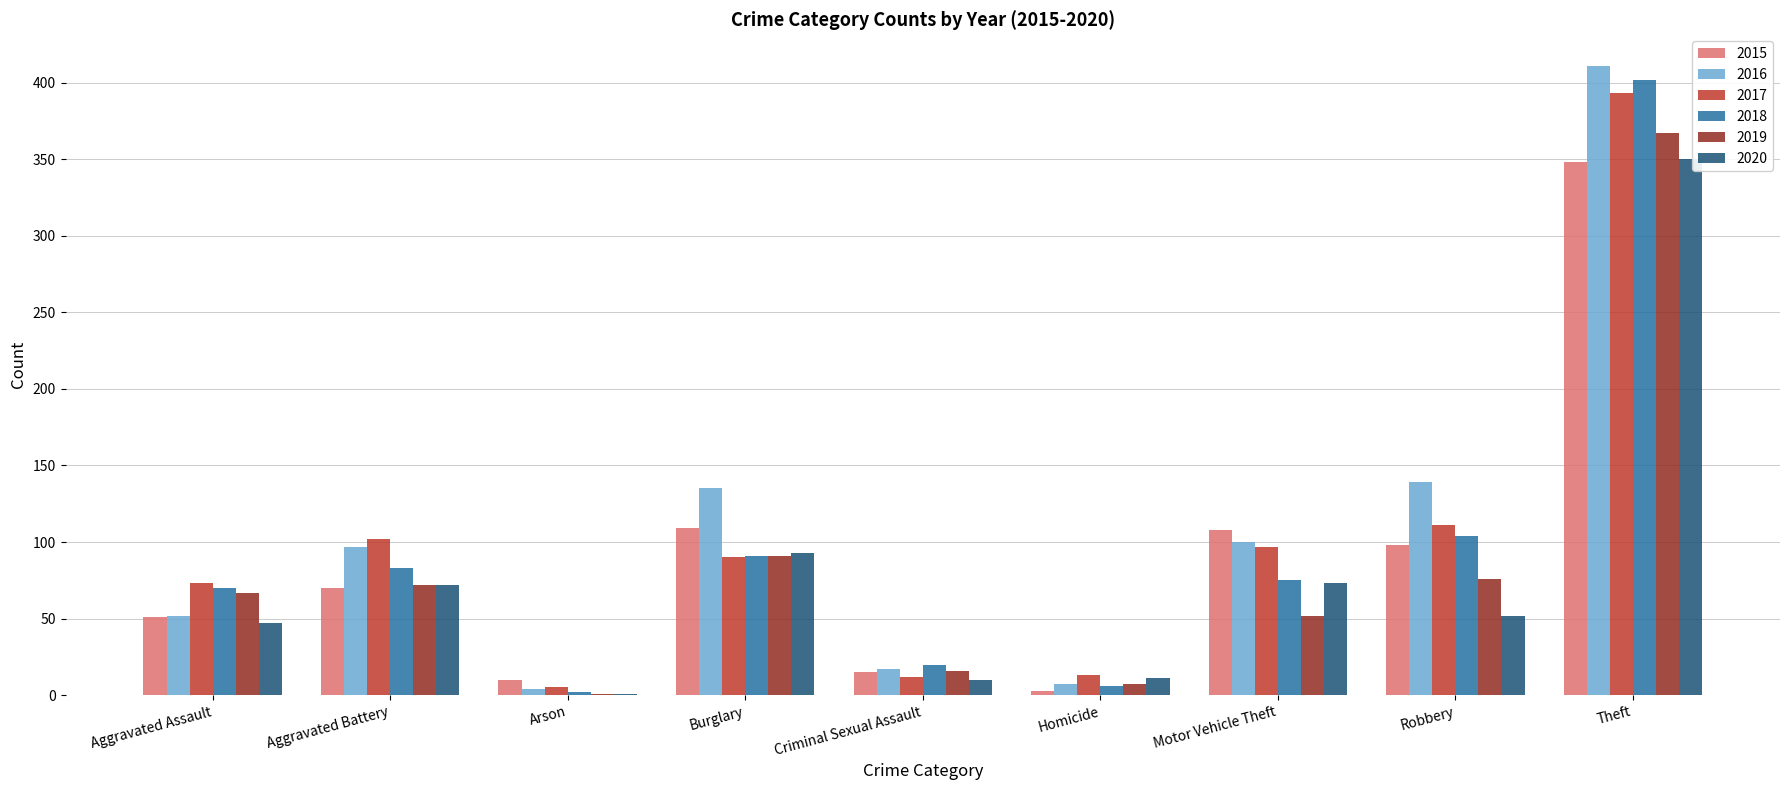

What is the greatest value displayed?

411